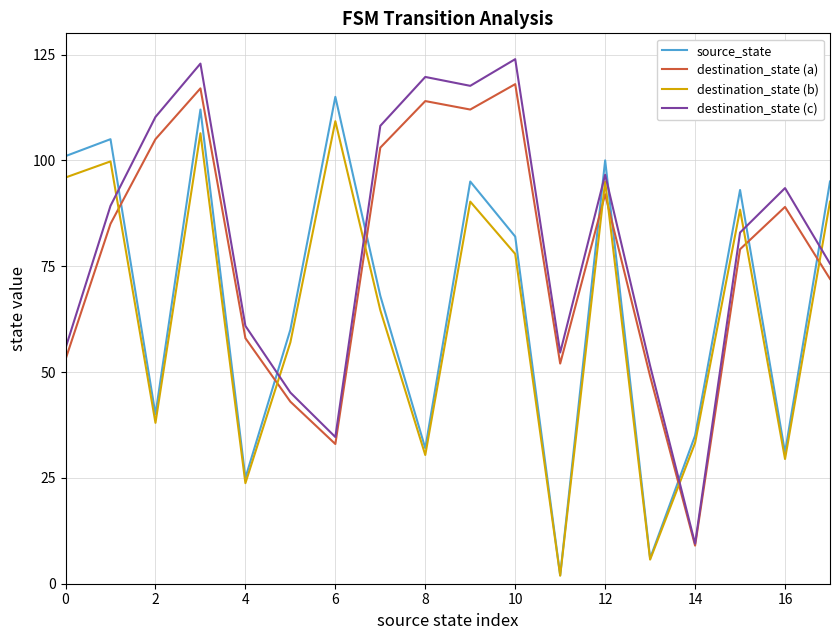

What is the greatest value displayed?

123.9